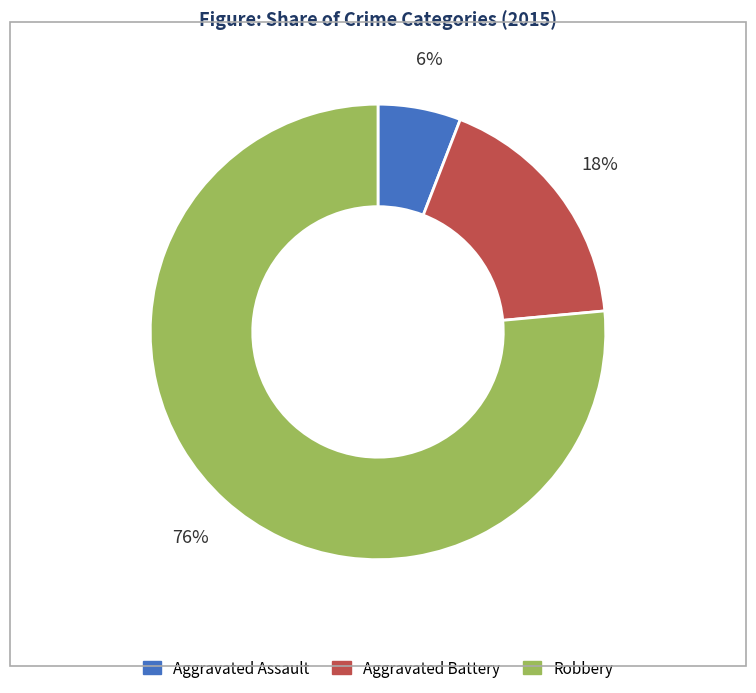

Which category has the smallest portion of the pie?

Aggravated Assault